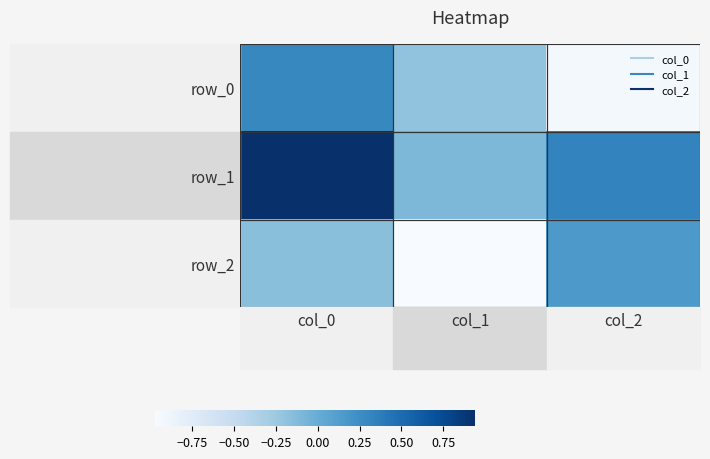

What is the difference between the row_0 values at col_1 and col_0?

0.5